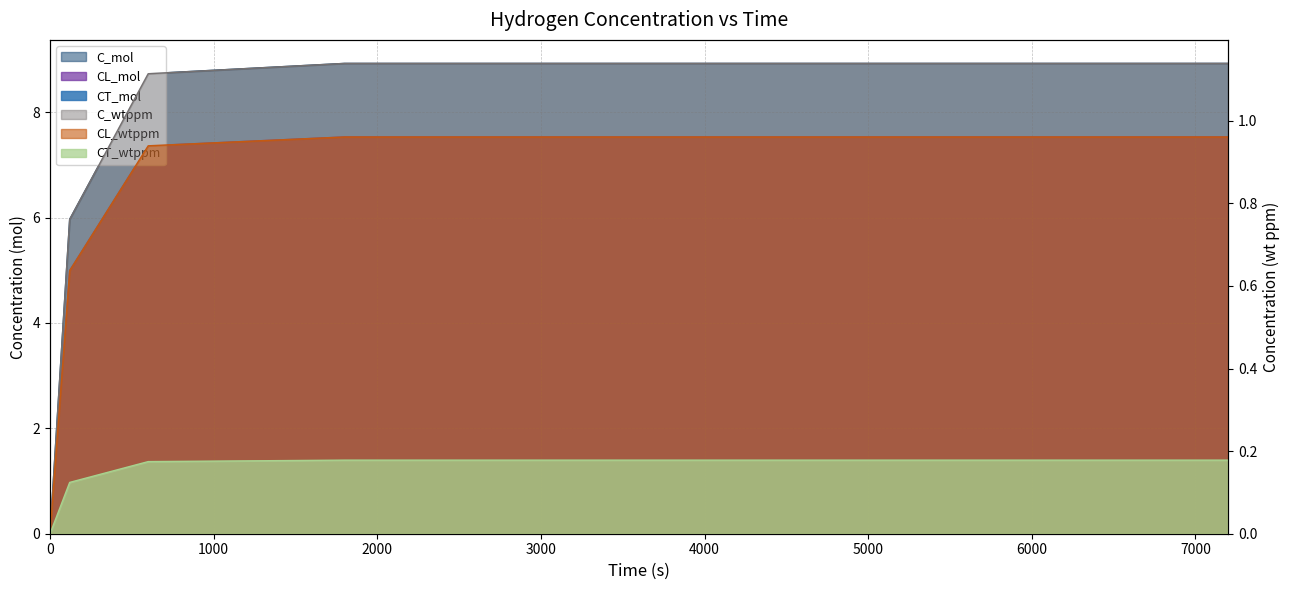

Which series has the largest range (max minus min)?

C_mol